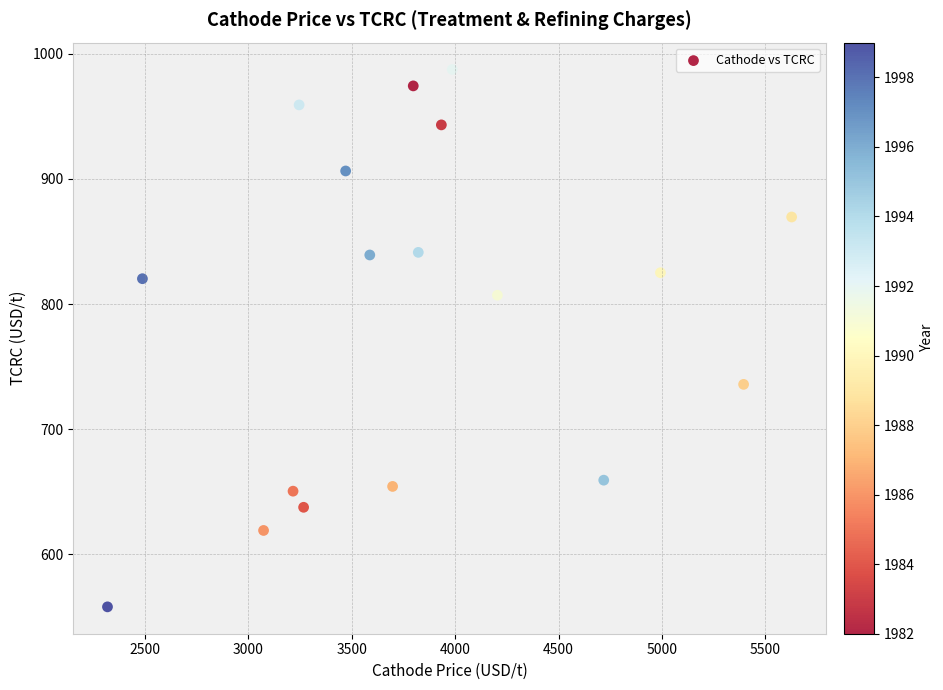

What is the range of Y values (max minus min)?

429.5